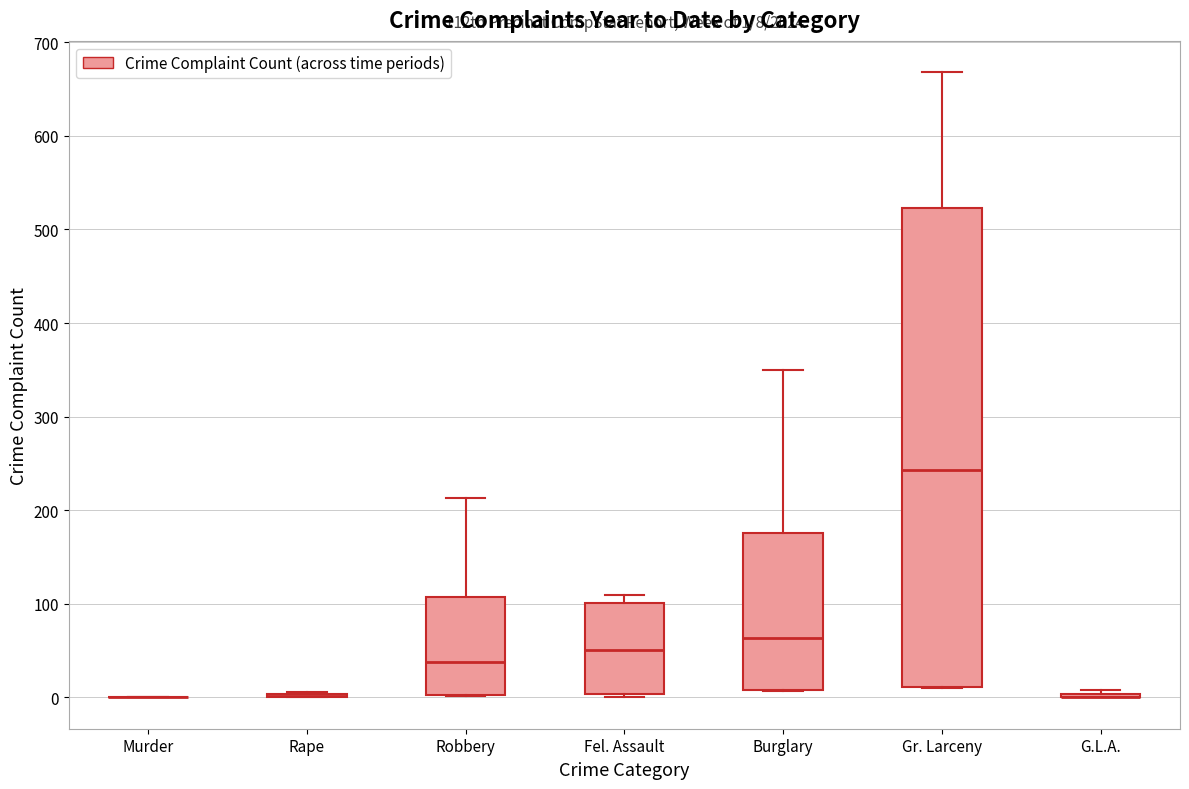

Comparing the boxes themselves (not the whiskers), which one is the tallest?

Gr. Larceny